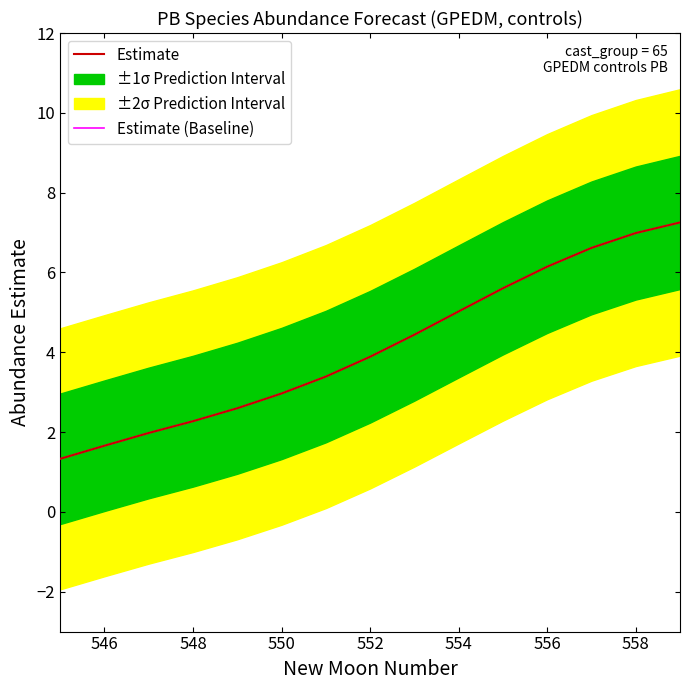

Reading left to right, transcribe all the data shown in this chart.

Estimate: 1.3	1.7	2.0	2.3	2.6	3.0	3.4	3.9	4.4	5.0	5.6	6.1	6.6	7.0	7.3
Estimate (Baseline): 1.3	1.7	2.0	2.3	2.6	3.0	3.4	3.9	4.4	5.0	5.6	6.1	6.6	7.0	7.3